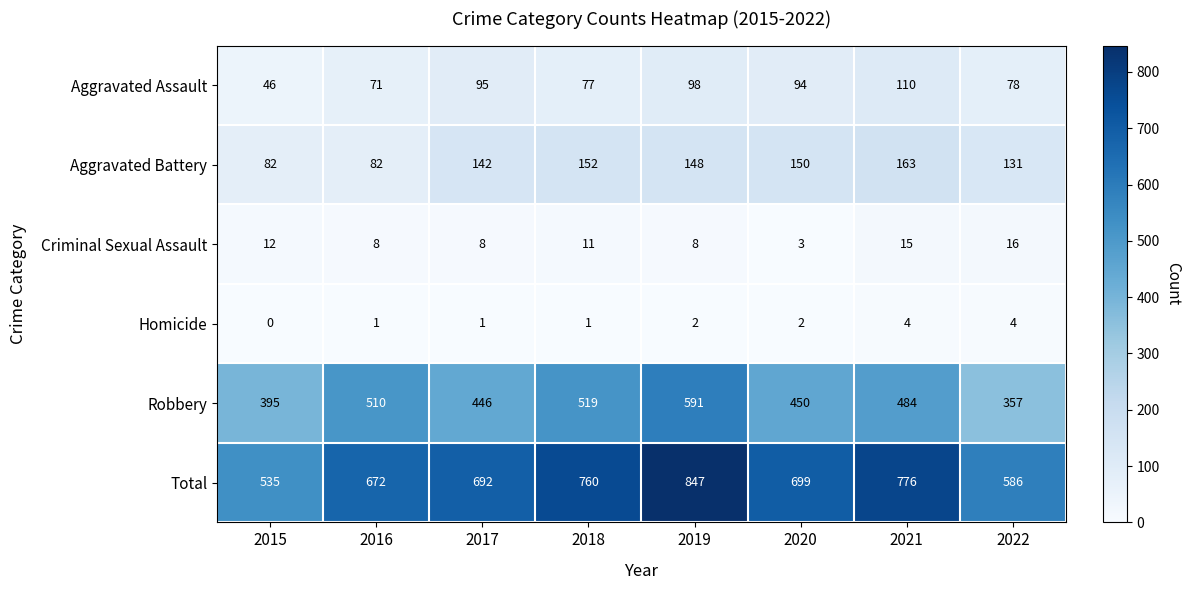

Which label corresponds to the smallest value in the chart?

2015